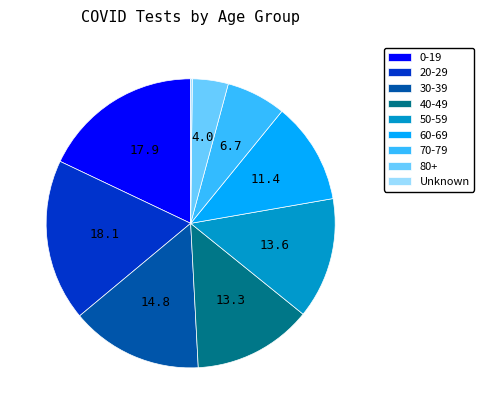

Do 40-49 and 50-59 together represent more than half of the pie?

No